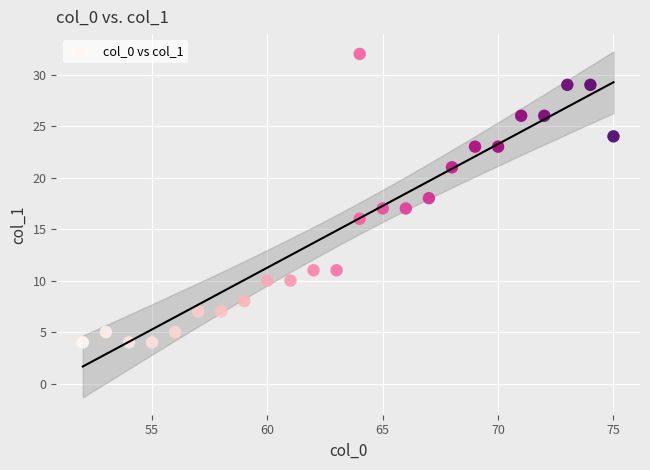

What is the range of X values (max minus min)?

23